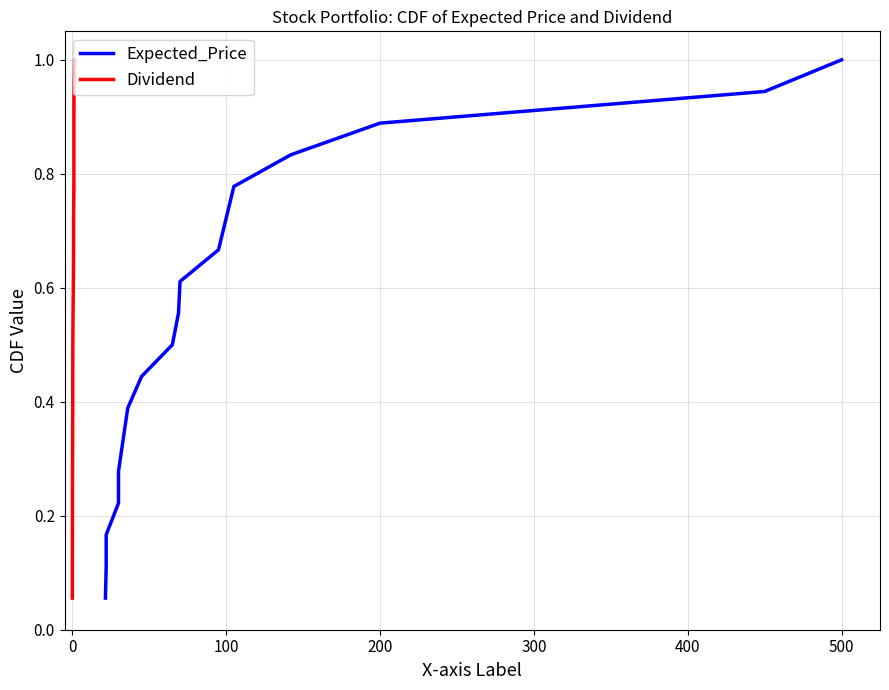

What are all the series names shown in the legend?

Expected_Price, Dividend